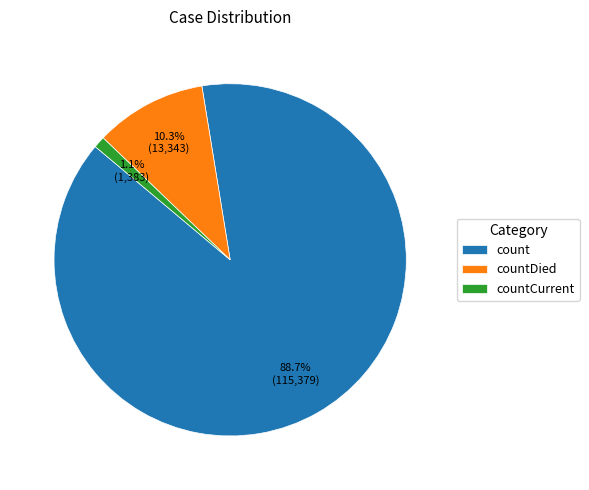

Between countDied and countCurrent, which is larger?

countDied